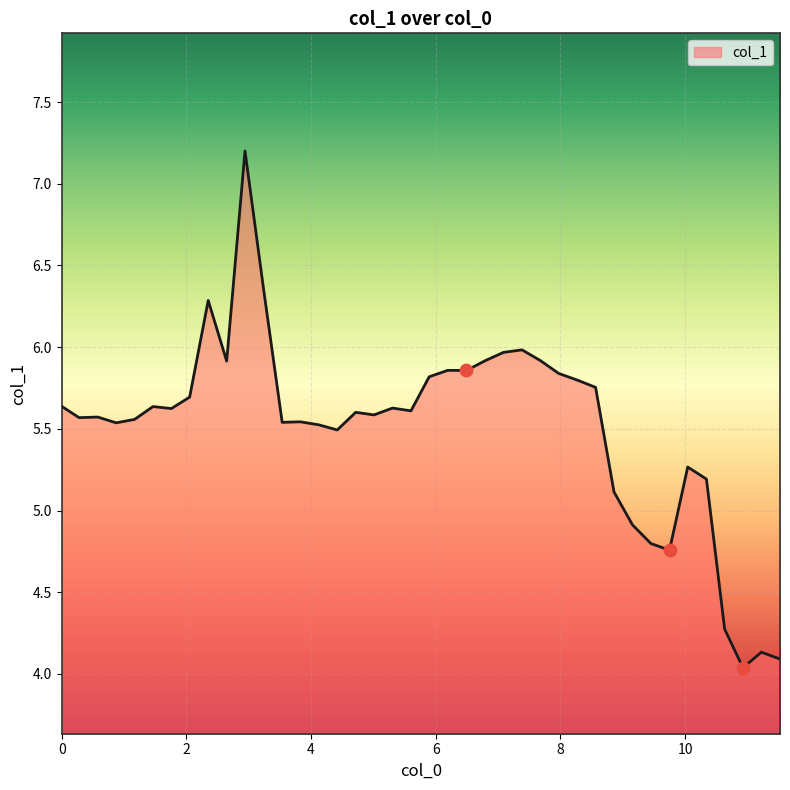

What is the difference between the maximum and minimum values?

3.2